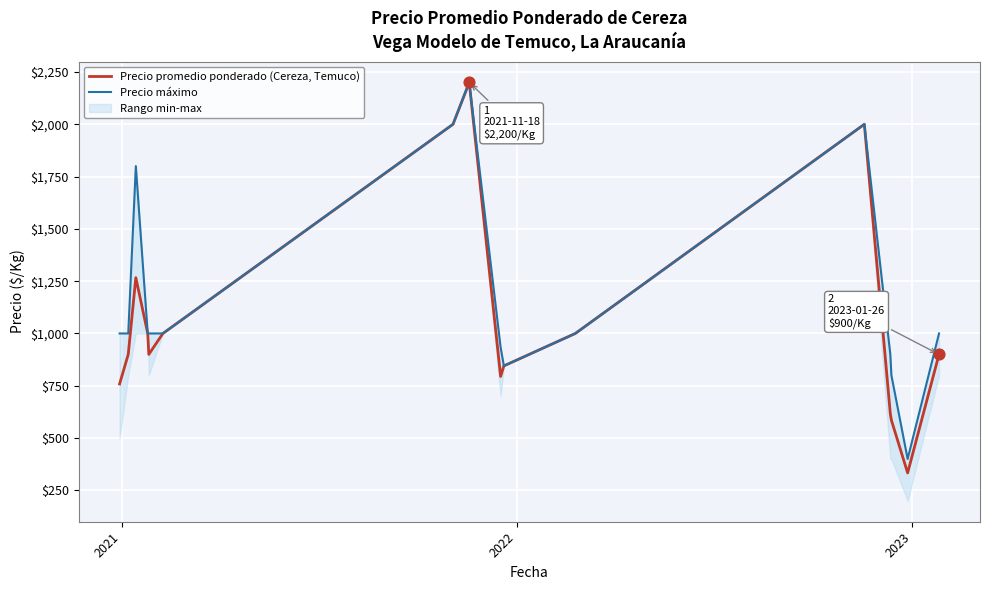

What is the maximum value for Precio promedio ponderado (Cereza, Temuco)?

2200.0